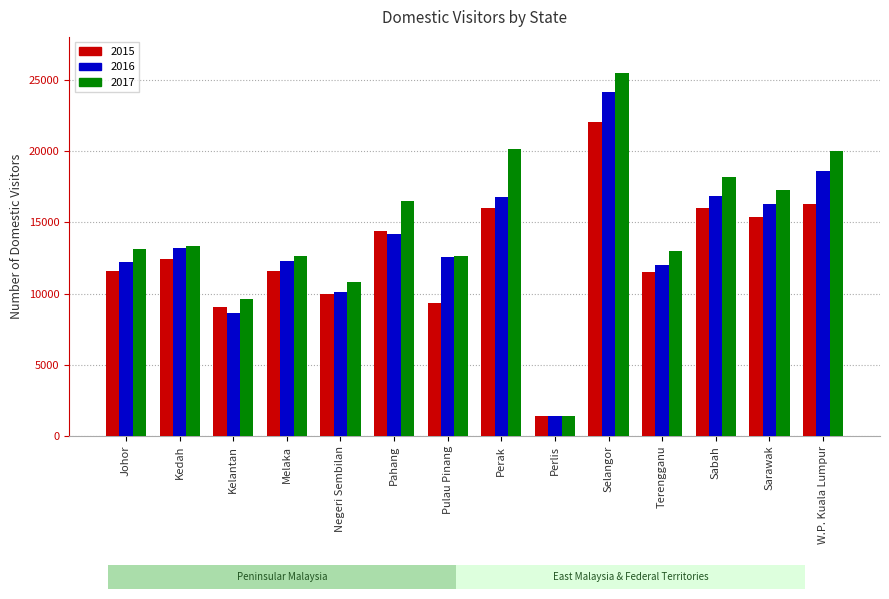

How many groups of bars are there?

14